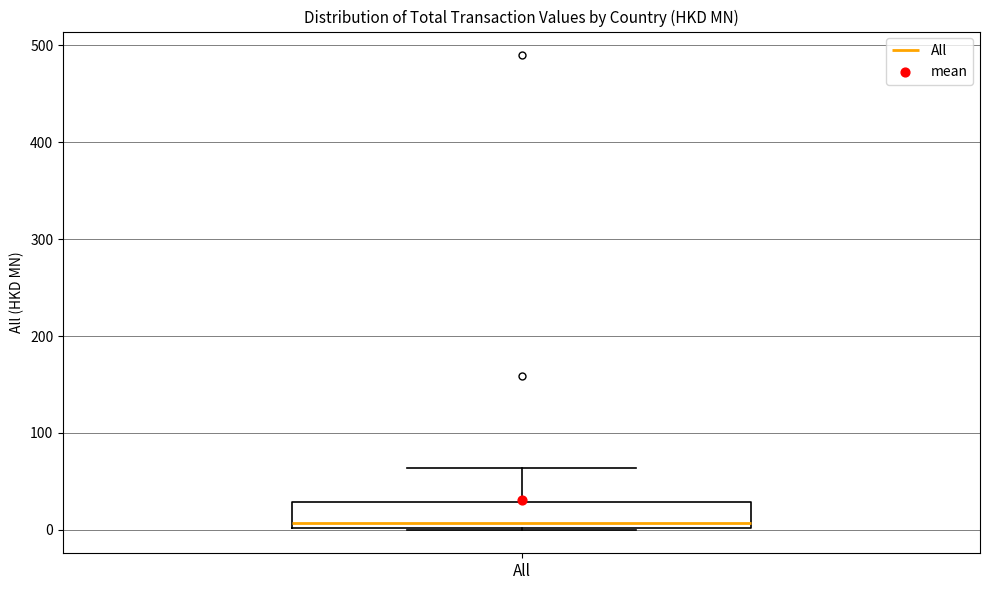

Where does the upper whisker of the box for All end on the y-axis? The values are not printed on the chart, so give them approximately, as read against the axis.

60